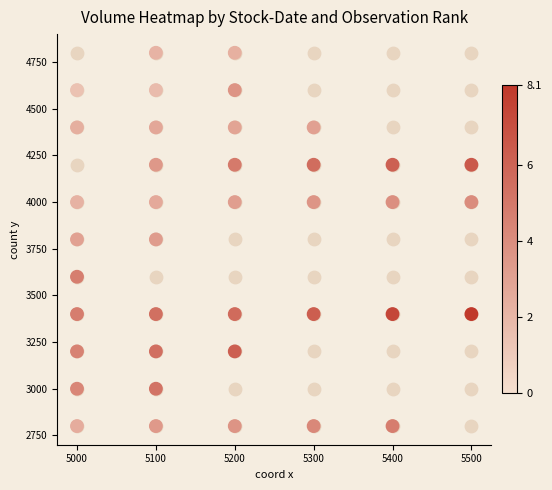

What is the approximate value at 5000, to the nearest 100?

4000